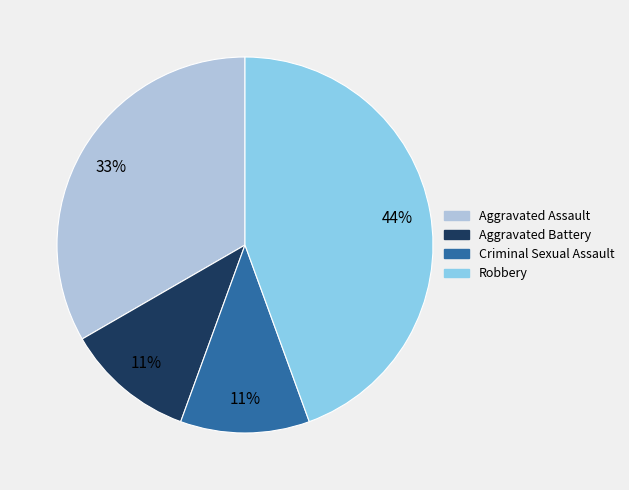

To the nearest percent, what is the average slice percentage?

25%